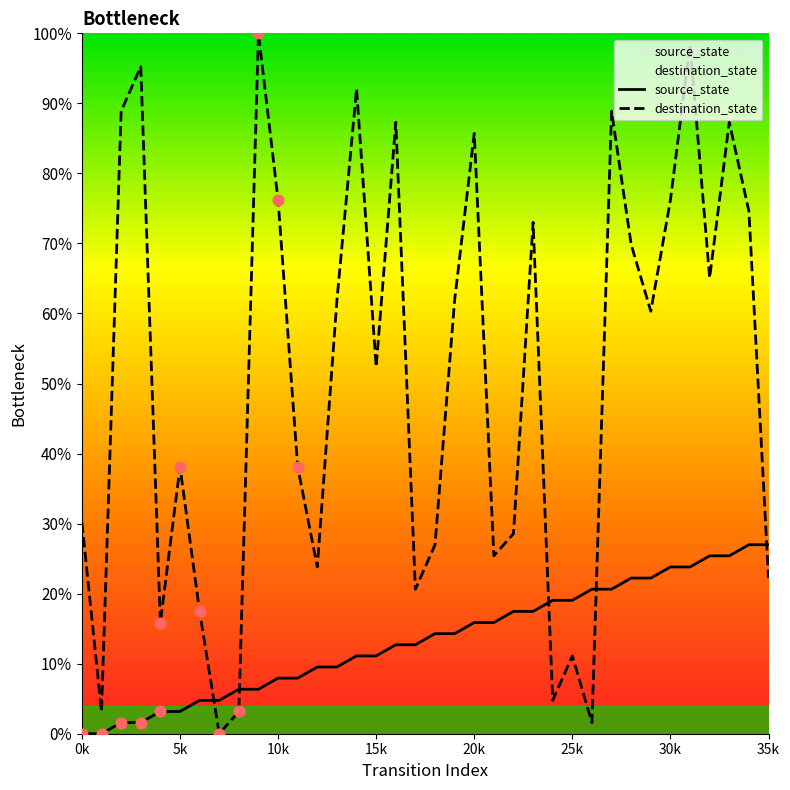

Which series has the largest total across all categories?

destination_state